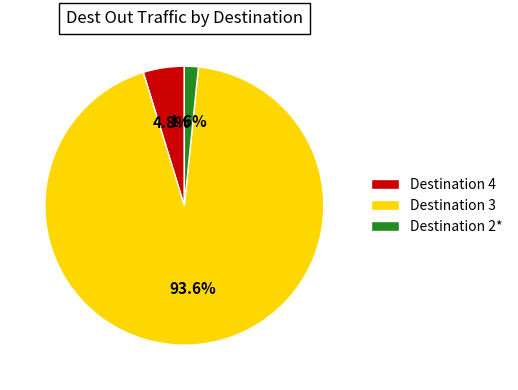

Which slice represents more than half of the pie?

Destination 3